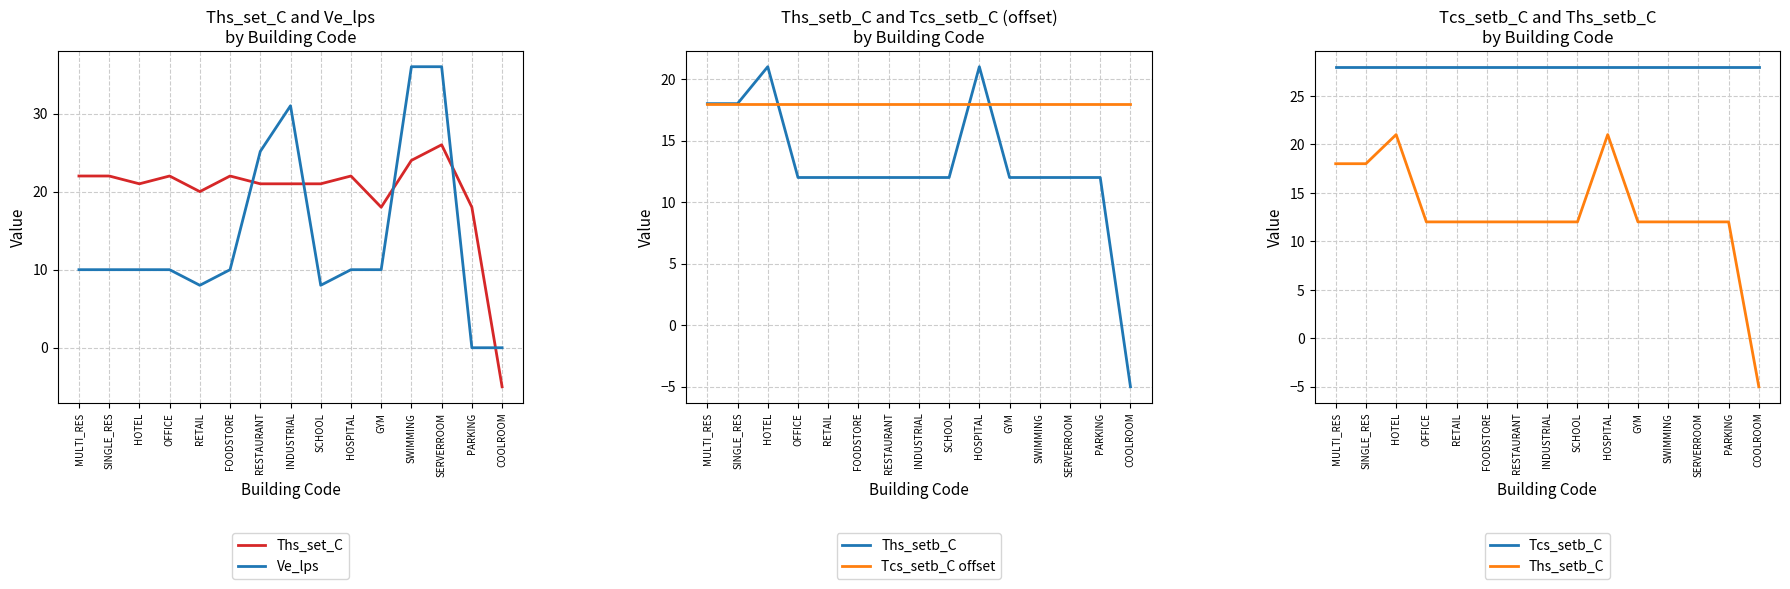

Rank the series at COOLROOM from lowest to highest value.

Ths_set_C, Ths_setb_C, Ve_lps, Tcs_setb_C offset, Tcs_setb_C